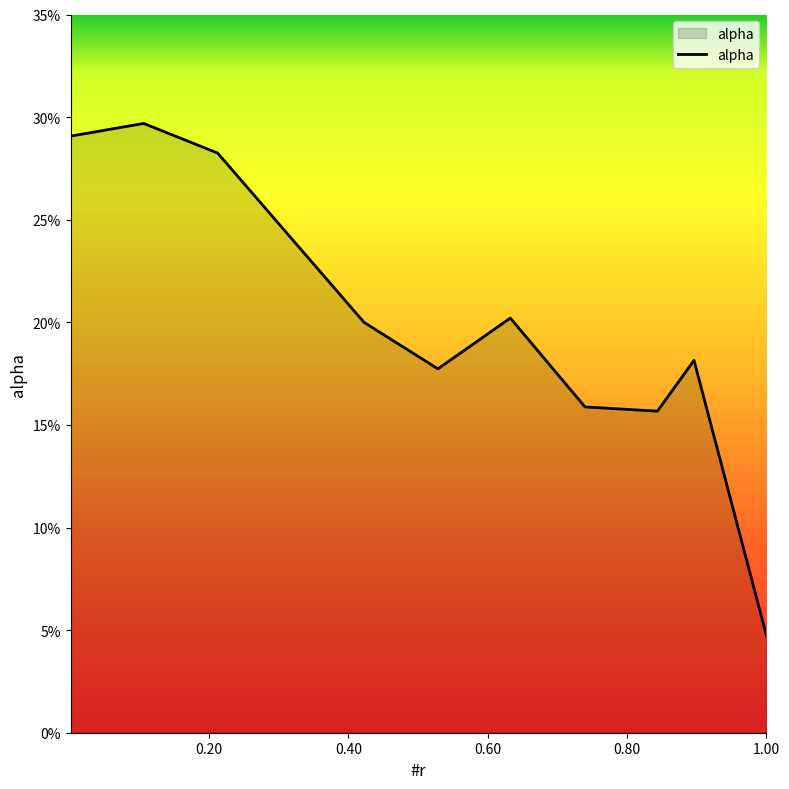

Does the chart display data point markers on the line(s)?

No